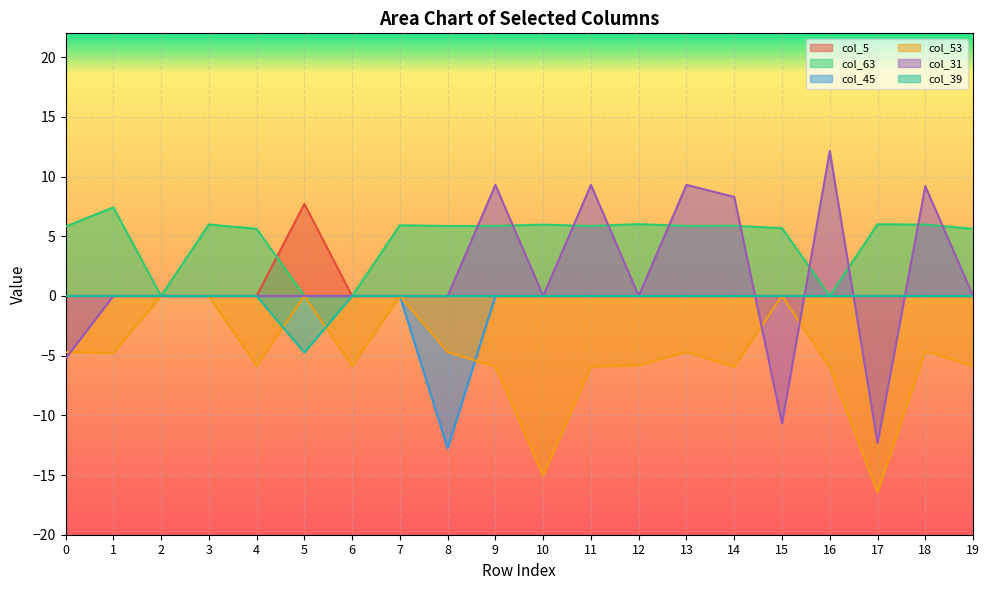

Reading left to right, what are all the values shown in this chart?

col_5: 0=0.0	1=0.0	2=0.0	3=0.0	4=0.0	5=7.7	6=0.0	7=0.0	8=0.0	9=0.0	10=0.0	11=0.0	12=0.0	13=0.0	14=0.0	15=0.0	16=0.0	17=0.0	18=0.0	19=0.0
col_63: 0=5.8	1=7.4	2=0.0	3=6.0	4=5.6	5=0.0	6=0.0	7=5.9	8=5.9	9=5.9	10=6.0	11=5.9	12=6.0	13=5.9	14=5.9	15=5.7	16=0.0	17=6.0	18=6.0	19=5.6
col_45: 0=0.0	1=0.0	2=0.0	3=0.0	4=0.0	5=0.0	6=0.0	7=0.0	8=-12.8	9=0.0	10=0.0	11=0.0	12=0.0	13=0.0	14=0.0	15=0.0	16=0.0	17=0.0	18=0.0	19=0.0
col_53: 0=-4.7	1=-4.8	2=0.0	3=0.0	4=-5.9	5=0.0	6=-5.9	7=0.0	8=-4.7	9=-5.9	10=-15.0	11=-5.9	12=-5.8	13=-4.7	14=-5.9	15=0.0	16=-6.0	17=-16.4	18=-4.6	19=-5.9
col_31: 0=-5.2	1=0.0	2=0.0	3=0.0	4=0.0	5=0.0	6=0.0	7=0.0	8=0.0	9=9.3	10=0.0	11=9.3	12=0.0	13=9.3	14=8.3	15=-10.7	16=12.1	17=-12.3	18=9.2	19=0.0
col_39: 0=0.0	1=0.0	2=0.0	3=0.0	4=0.0	5=-4.7	6=0.0	7=0.0	8=0.0	9=0.0	10=0.0	11=0.0	12=0.0	13=0.0	14=0.0	15=0.0	16=0.0	17=0.0	18=0.0	19=0.0